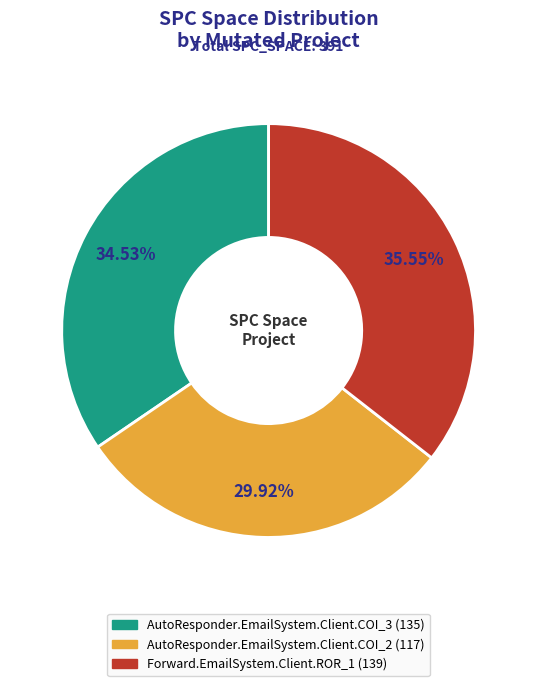

To the nearest percent, what is the combined percentage of AutoResponder.EmailSystem.Client.COI_2 and Forward.EmailSystem.Client.ROR_1?

65%